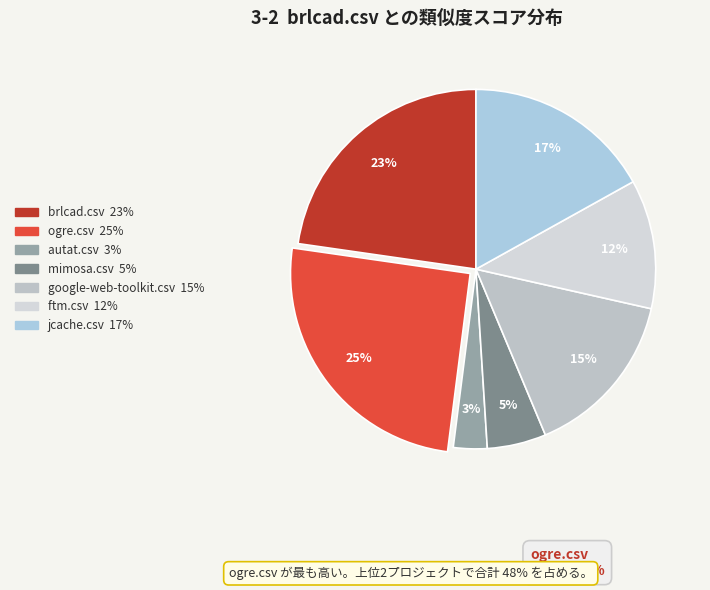

True or false: mimosa.csv accounts for 19% of the total.

False